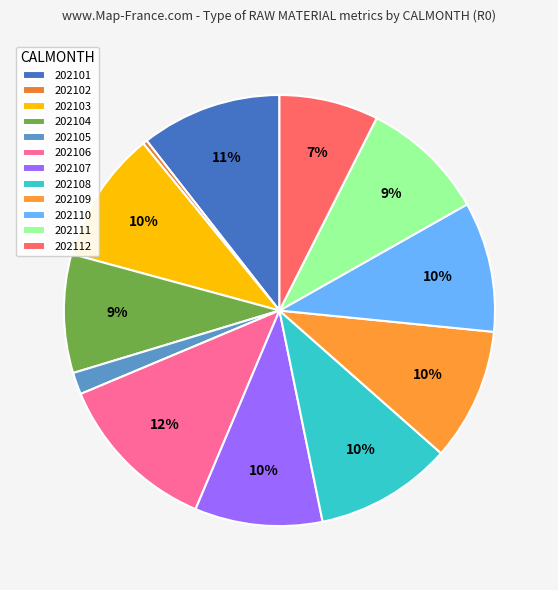

The 202109 slice represents 10% of the pie. True or false?

True